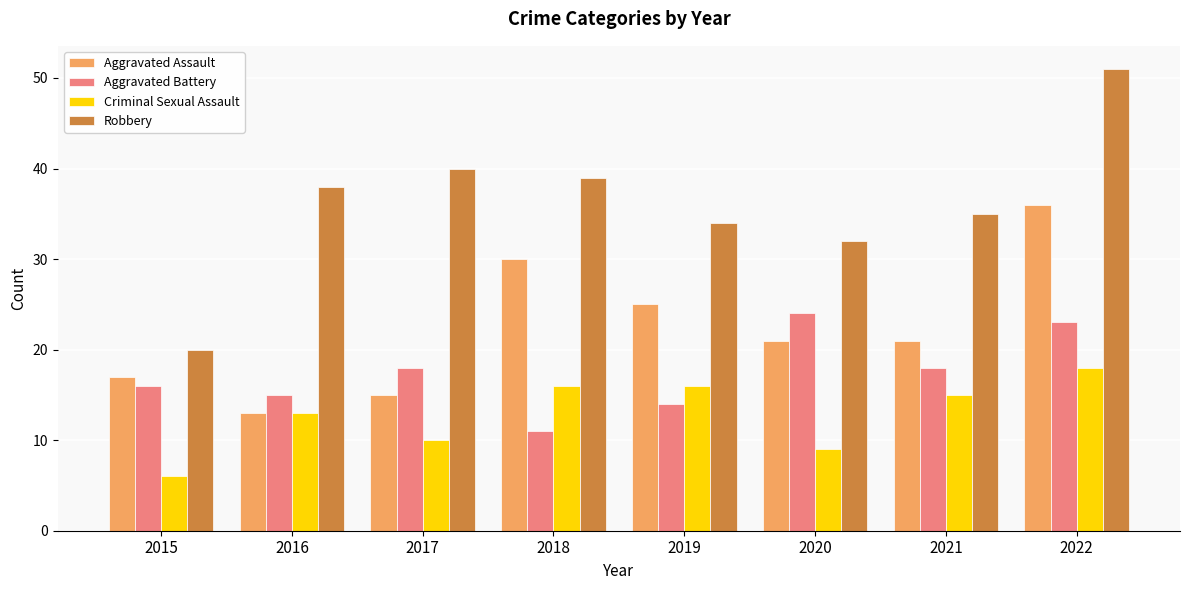

Reading right to left, list all the values displayed in this chart.

Aggravated Assault: 36	21	21	25	30	15	13	17
Aggravated Battery: 23	18	24	14	11	18	15	16
Criminal Sexual Assault: 18	15	9	16	16	10	13	6
Robbery: 51	35	32	34	39	40	38	20